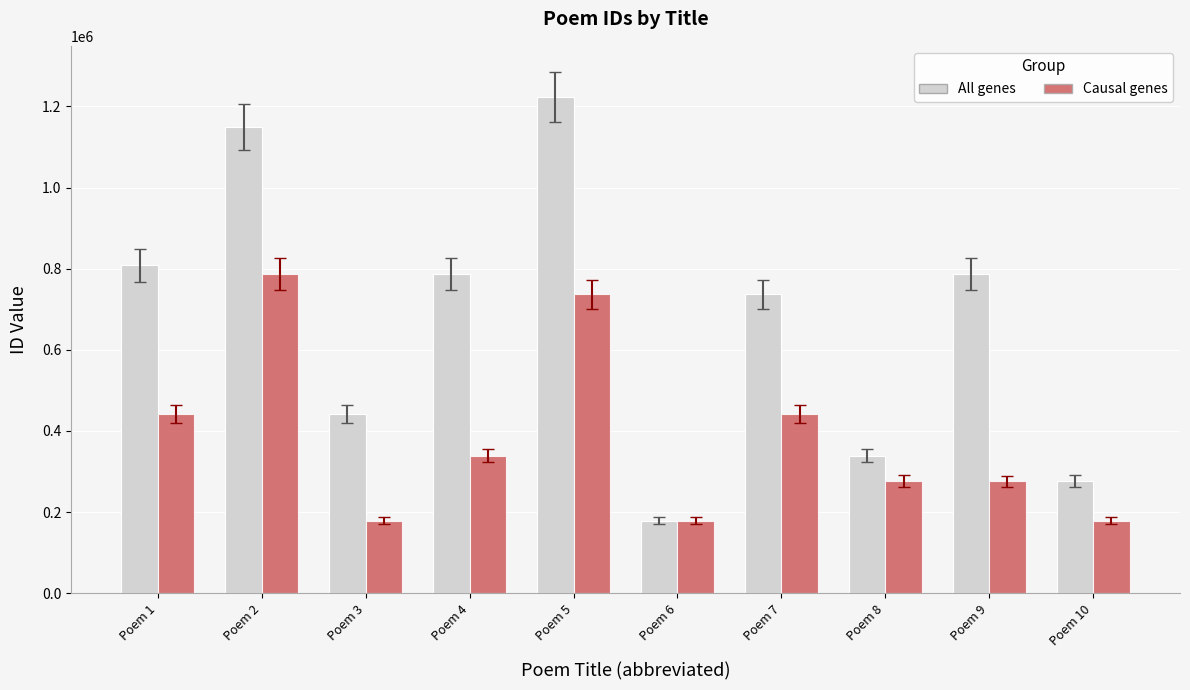

How many values in the All genes series are below 787310?

5